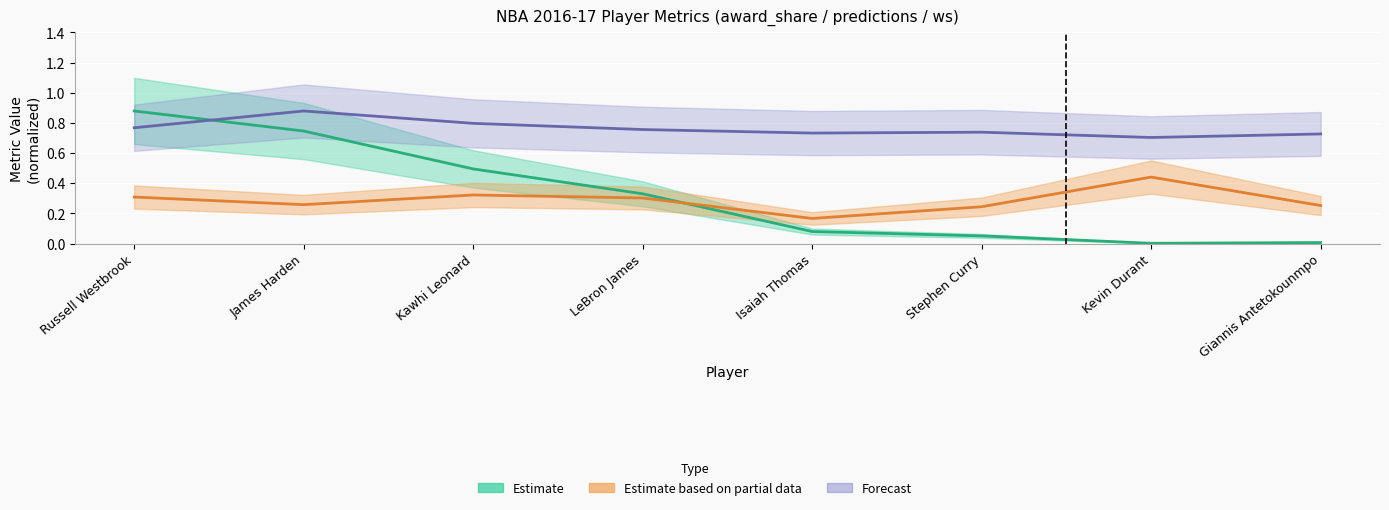

What is the label of the 1st point from the left?

Russell Westbrook